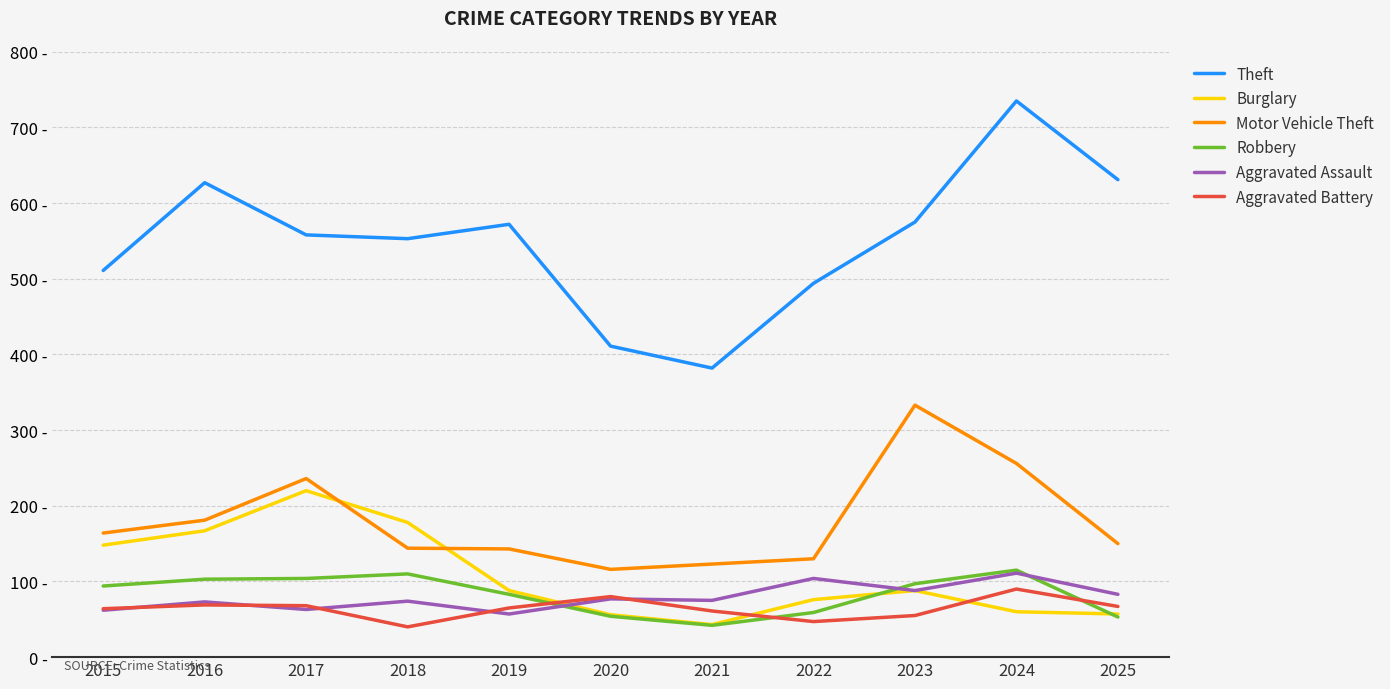

What are all the series names shown in the legend?

Theft, Burglary, Motor Vehicle Theft, Robbery, Aggravated Assault, Aggravated Battery